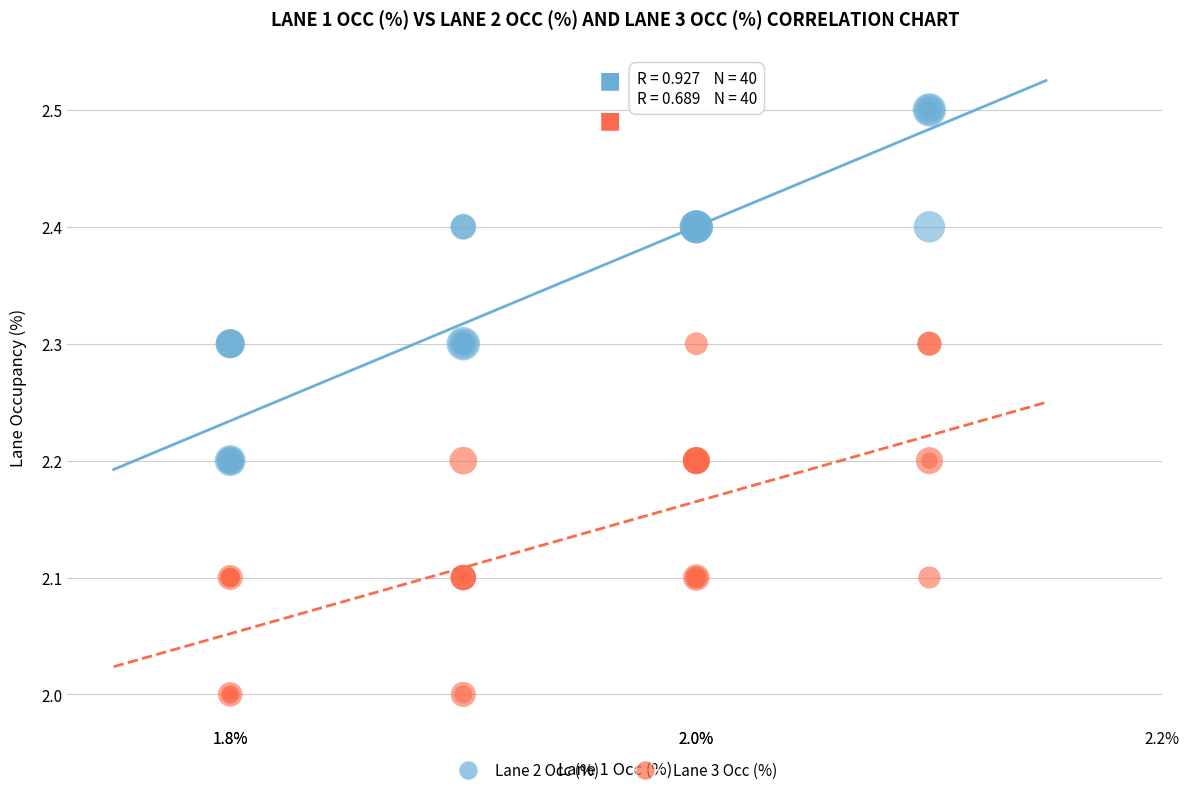

What is the X range (max minus min) for the scatter plot?

0.3